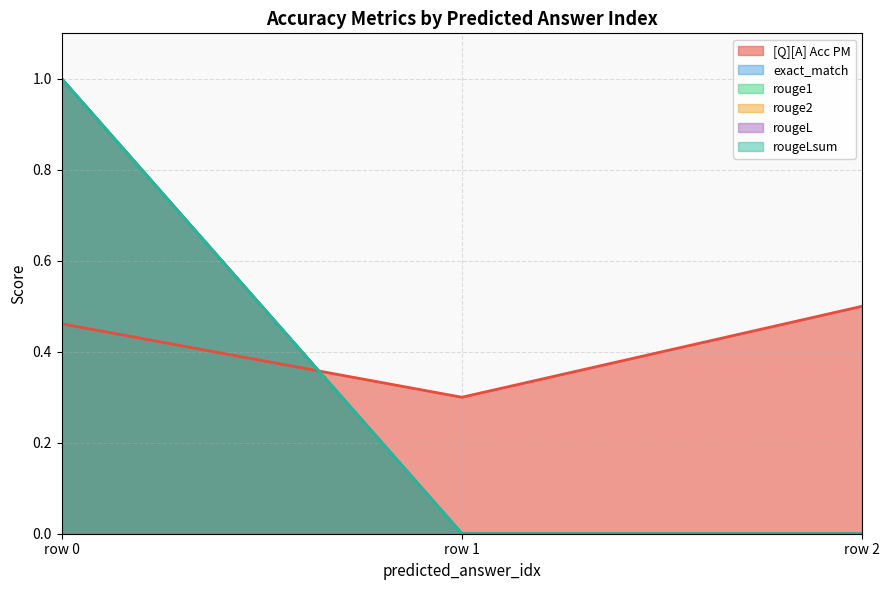

What are all the series names shown in the legend?

[Q][A] Acc PM, exact_match, rouge1, rouge2, rougeL, rougeLsum